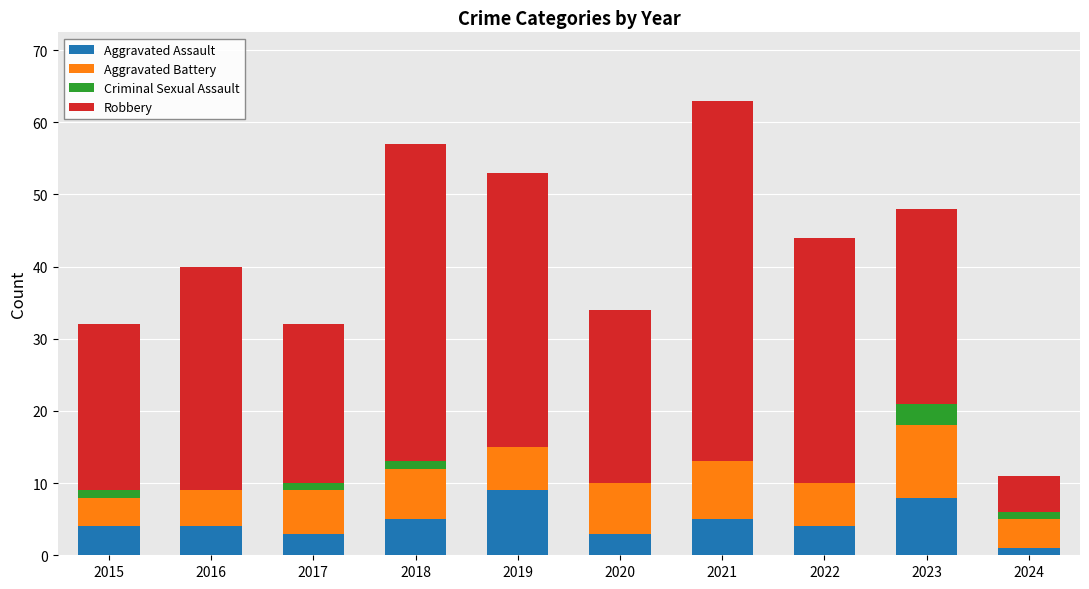

What is the total value across all series at 2019?

53